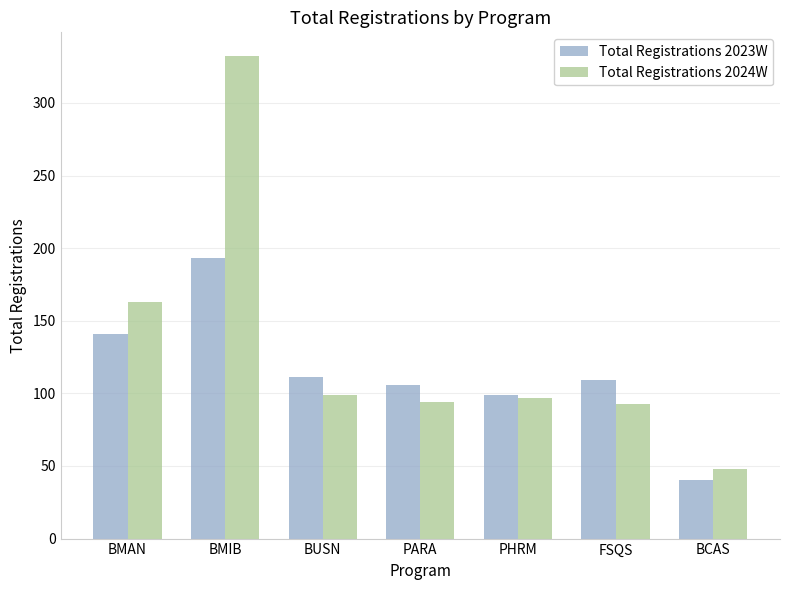

What is the value of the Total Registrations 2024W bar at the 3rd from the left?

99